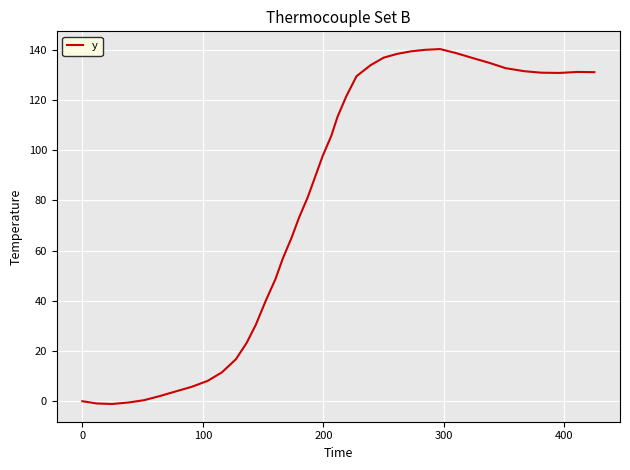

What is the maximum value shown in the chart?

140.2